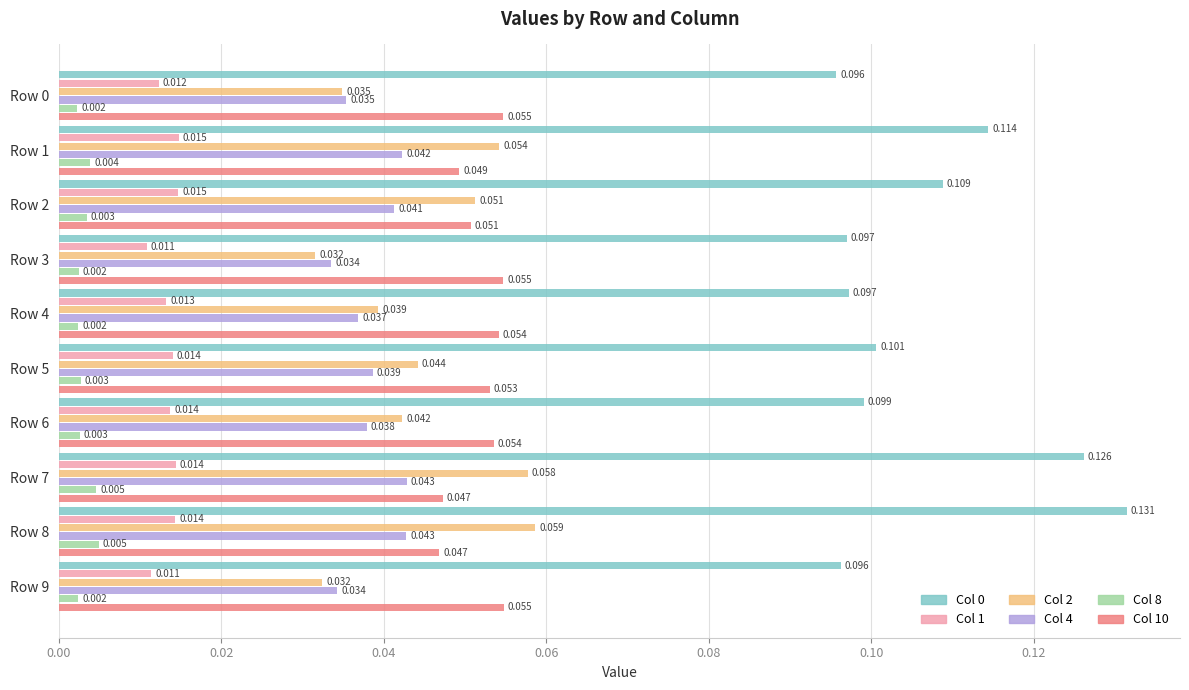

How many data points does each series have?

10